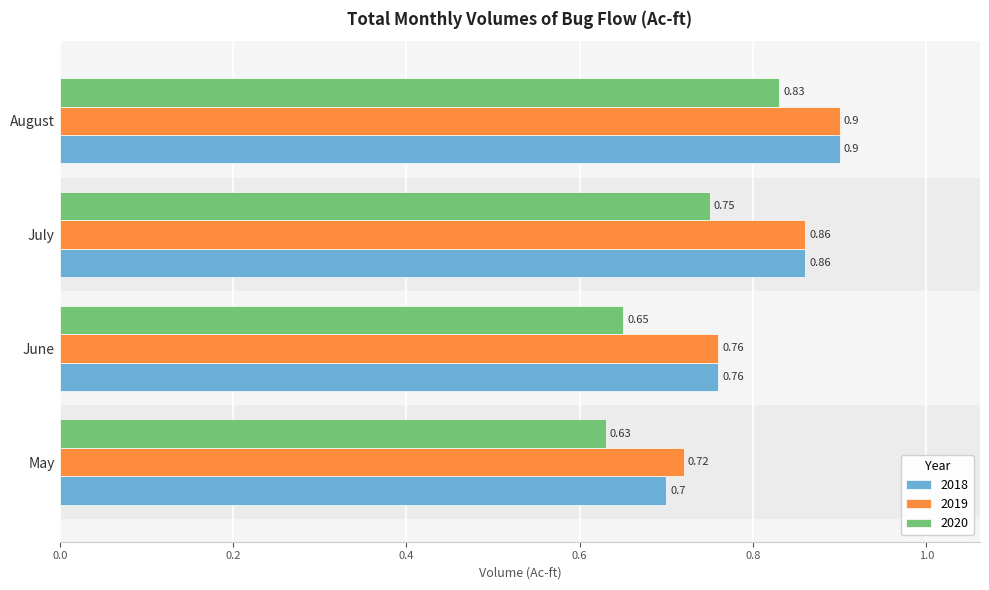

At how many categories does at least one series exceed 0?

4